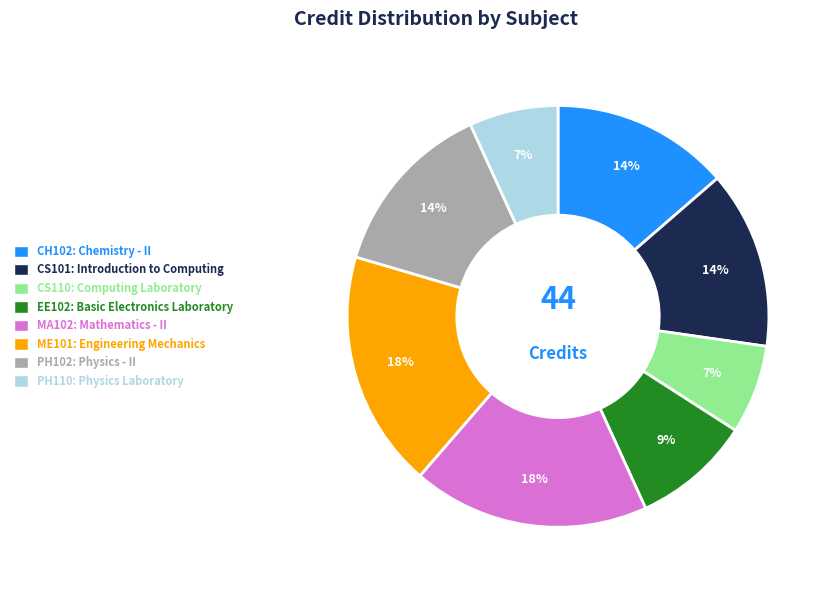

Count the number of slices in the pie.

8